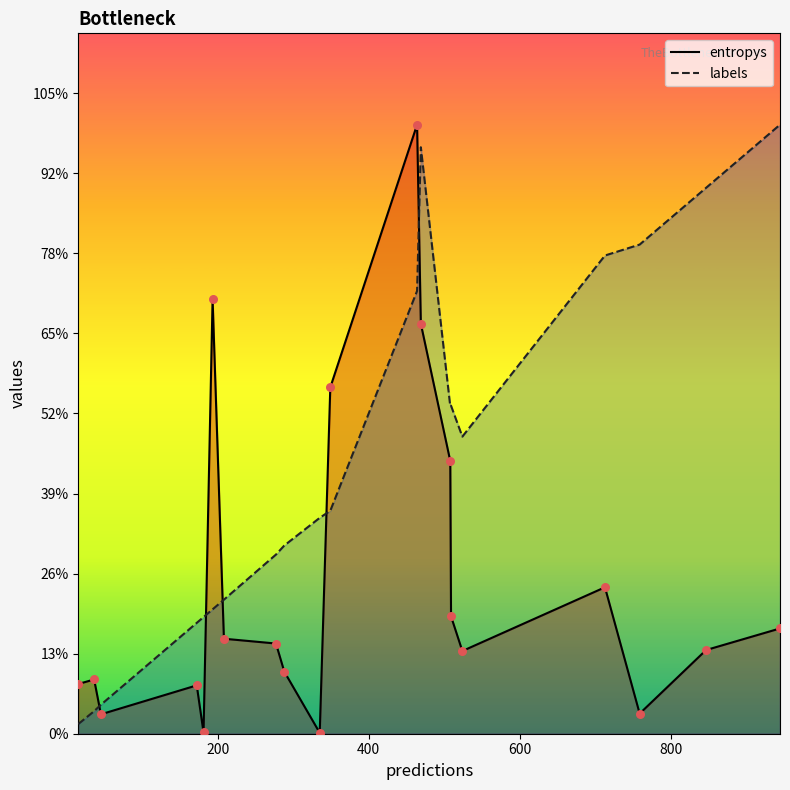

Which series has the largest Y range (max minus min)?

entropys